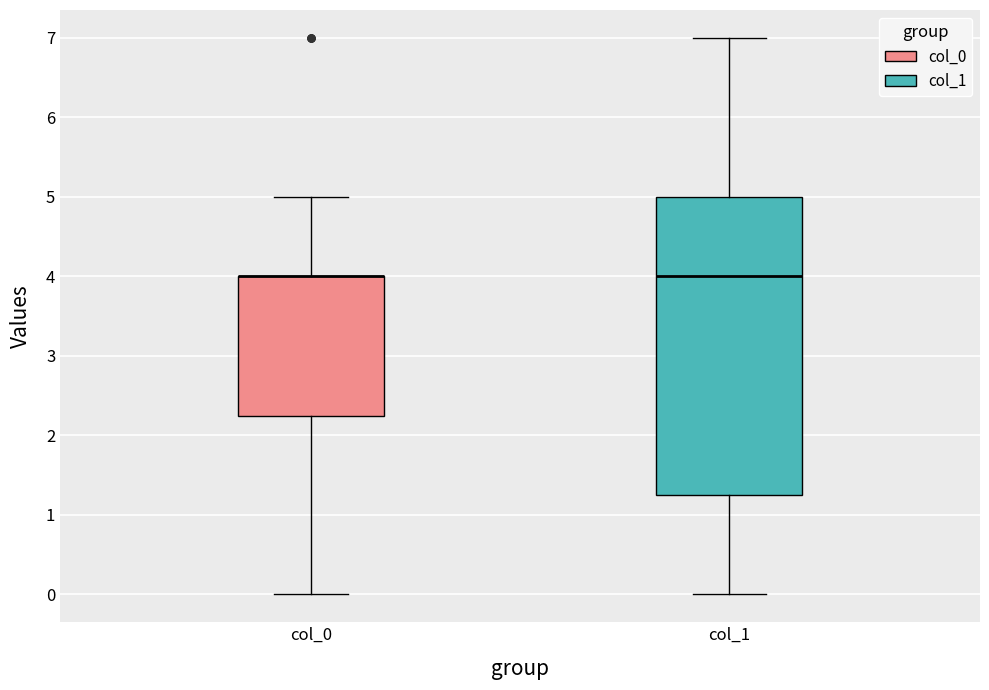

Reading left to right, read every box against the y-axis: the position of its median line, the range the box covers, and the ends of its whiskers. The values are not printed on the chart, so give them approximately, as read against the axis.

col_0: median 4.0 (drawn on the box's upper edge), box 2.3 to 4.0, whiskers 0.0 to 5.0
col_1: median 4.0, box 1.3 to 5.0, whiskers 0.0 to 7.0